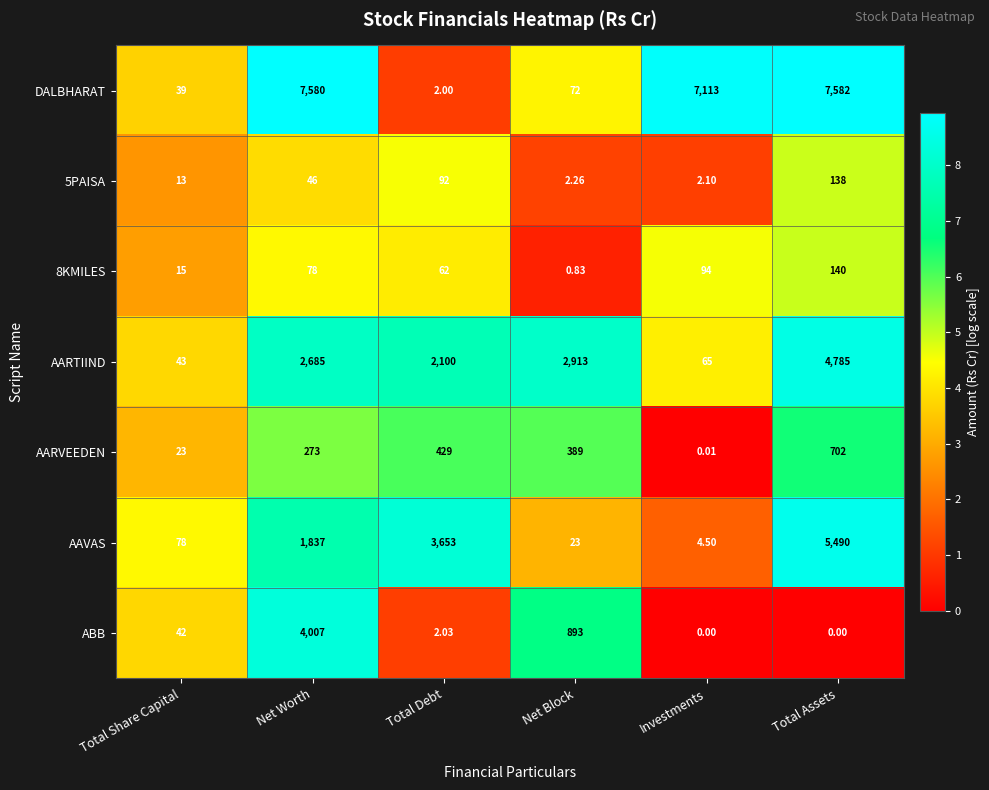

Between Net Worth and Investments, which series saw the biggest shift?

ABB